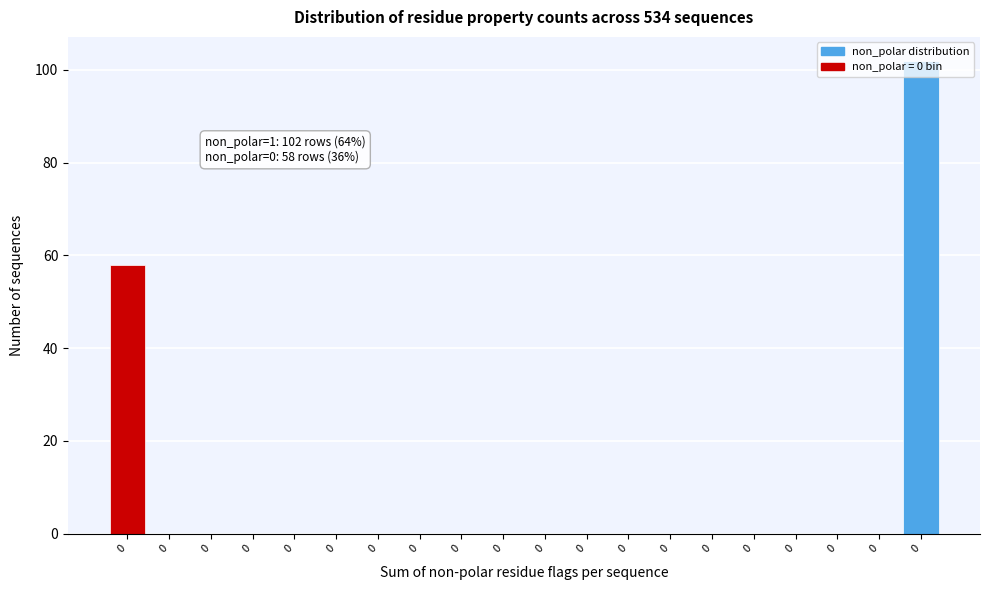

How many distinct data groups are displayed?

1